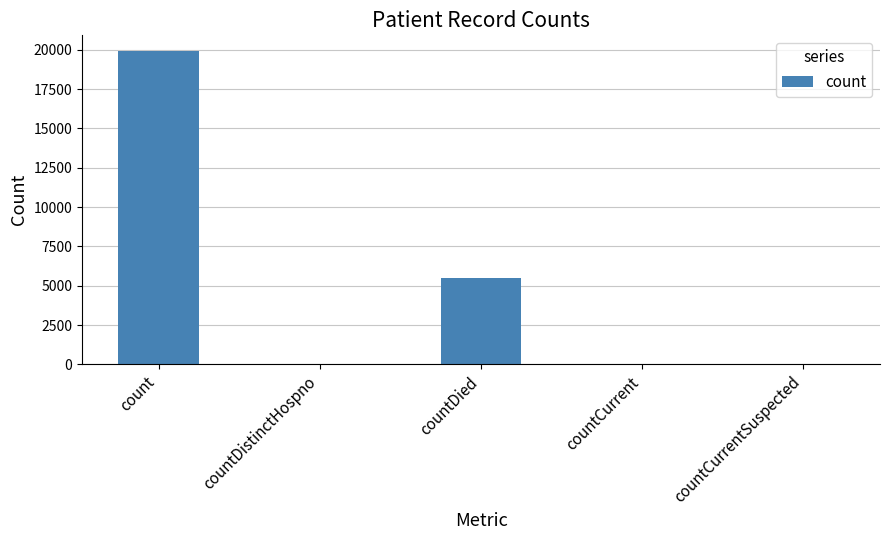

The value at count is 19916. True or false?

True